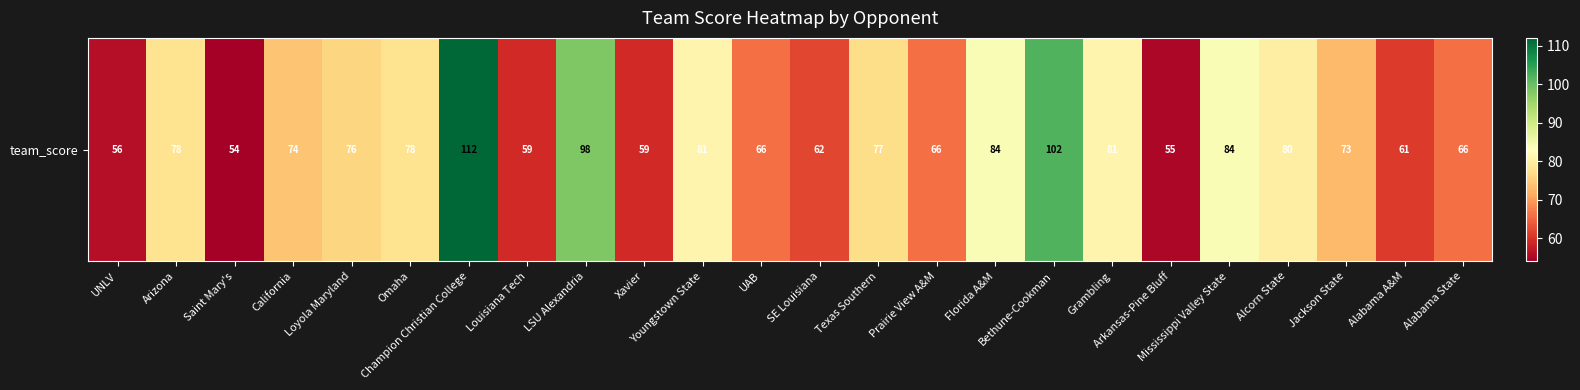

List the labels in order of value, smallest first.

Saint Mary's, Arkansas-Pine Bluff, UNLV, Louisiana Tech, Xavier, Alabama A&M, SE Louisiana, UAB, Prairie View A&M, Alabama State, Jackson State, California, Loyola Maryland, Texas Southern, Arizona, Omaha, Alcorn State, Youngstown State, Grambling, Florida A&M, Mississippi Valley State, LSU Alexandria, Bethune-Cookman, Champion Christian College